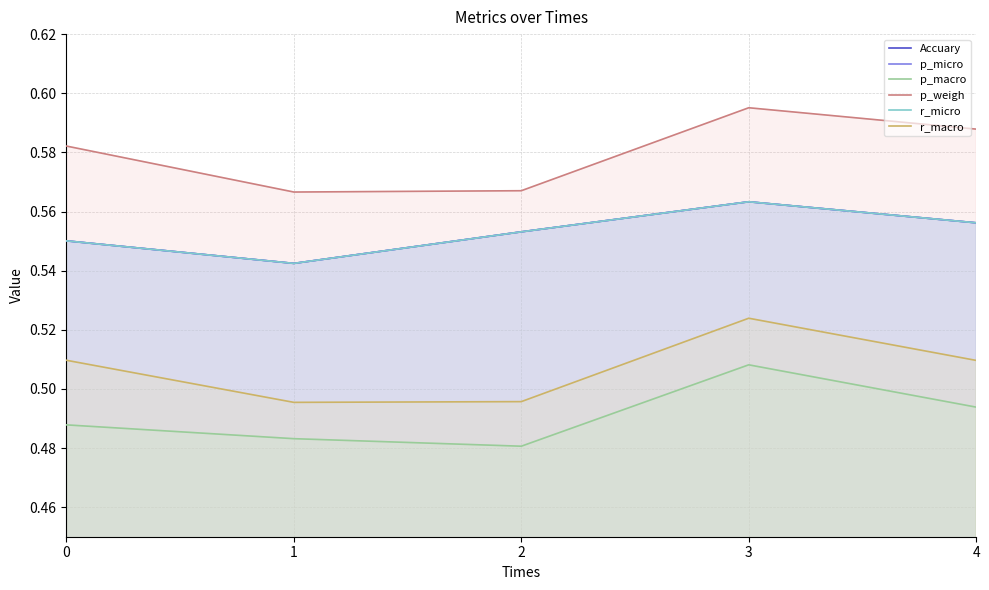

Between 0 and 3, which series saw the biggest shift?

p_macro